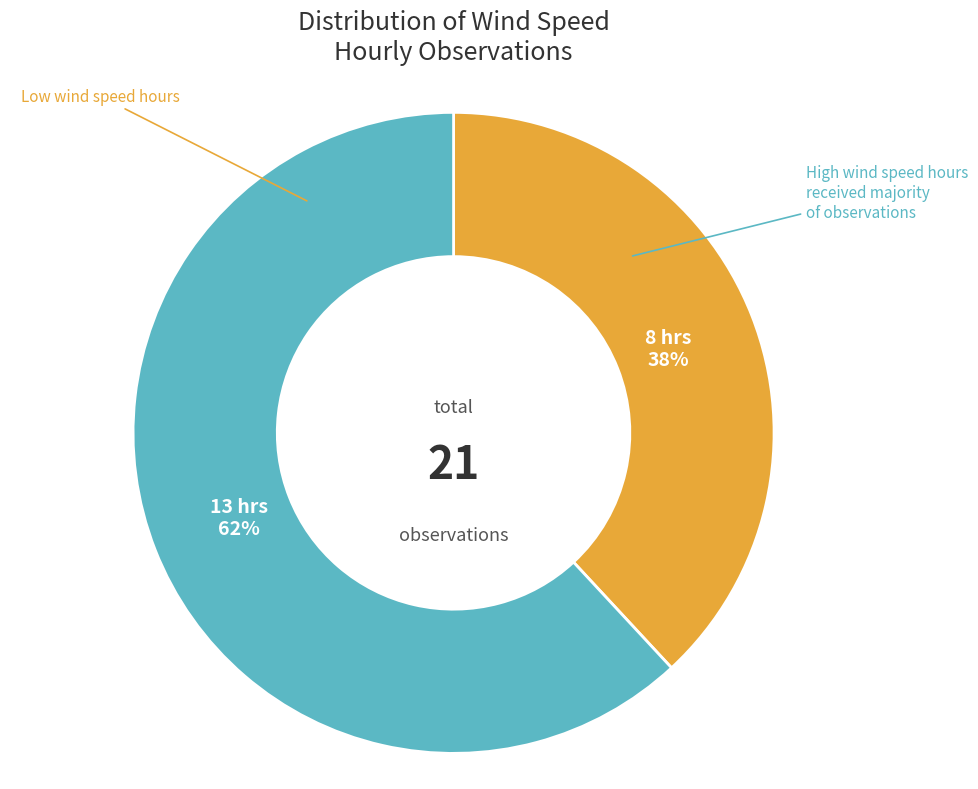

To the nearest percent, what is the difference between the largest and smallest slice percentages?

24%